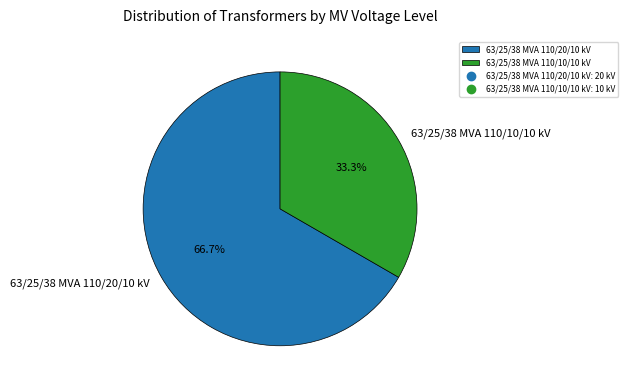

Is there a majority slice in this chart?

Yes